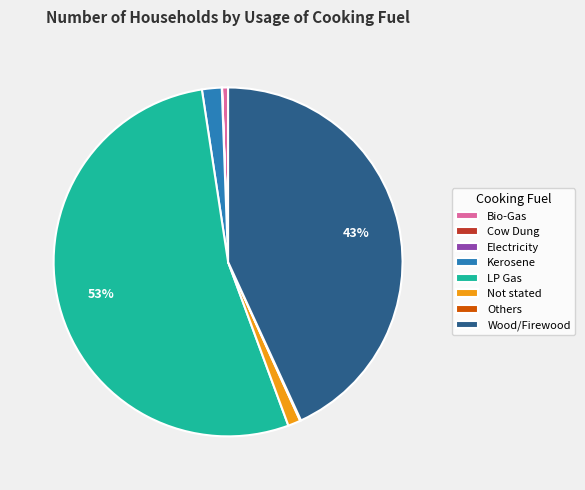

To the nearest percent, what is the average slice percentage?

12%